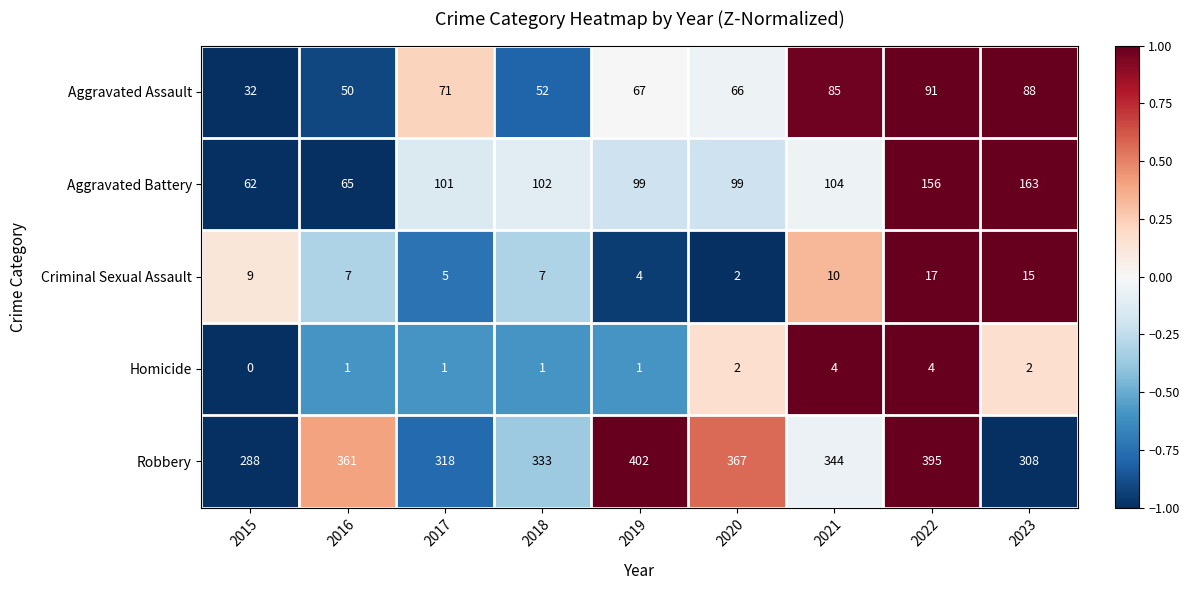

List the series in order of their peak value, lowest first.

Homicide, Criminal Sexual Assault, Aggravated Assault, Aggravated Battery, Robbery